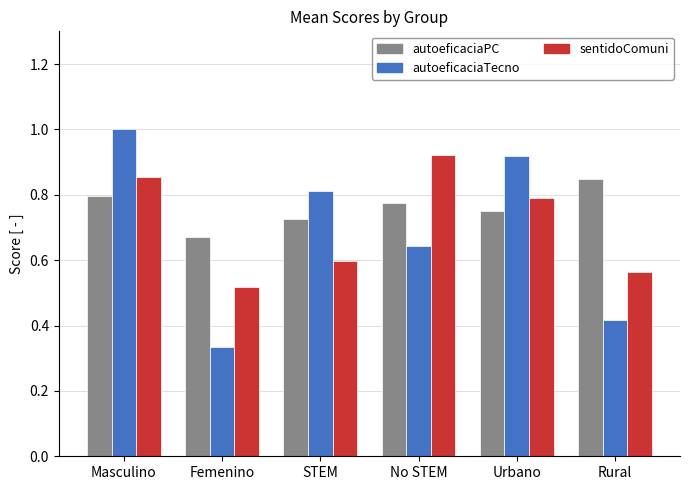

True or false: autoeficaciaPC has a value of 1.0 at Femenino.

False